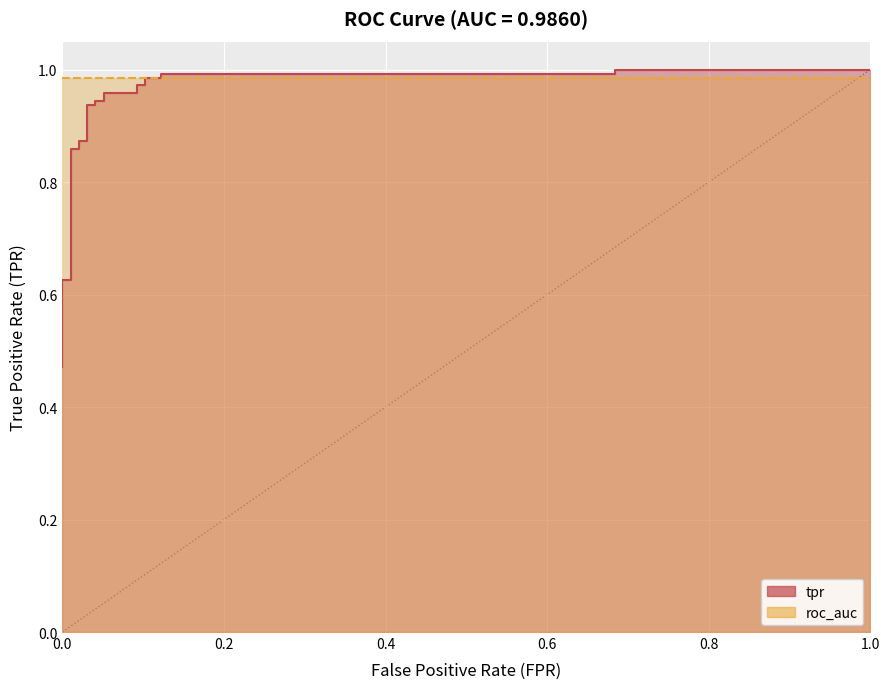

True or false: there are more than 1 points higher than both neighbors.

False